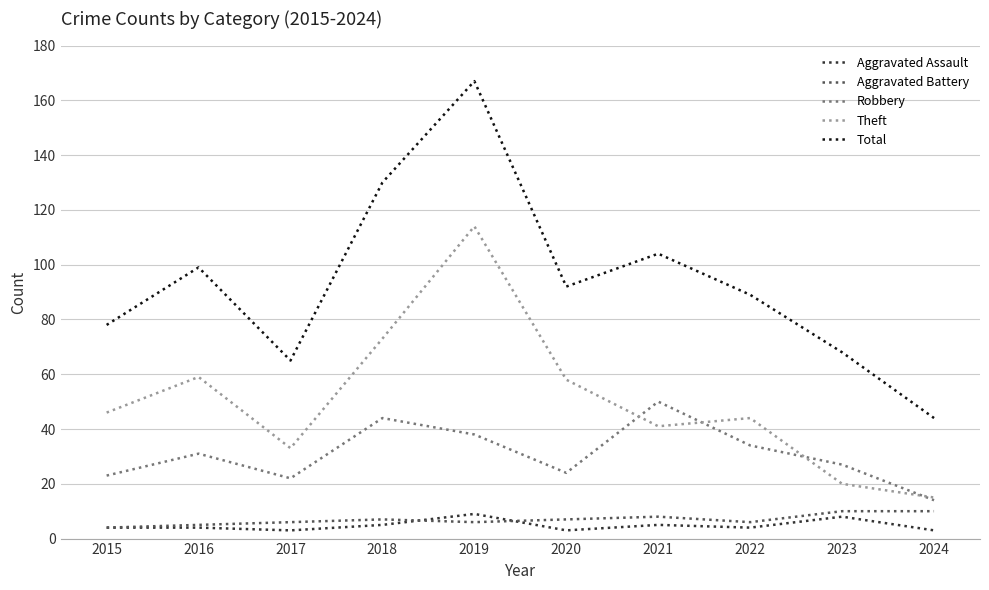

How many interior local peaks does the Theft series have?

3